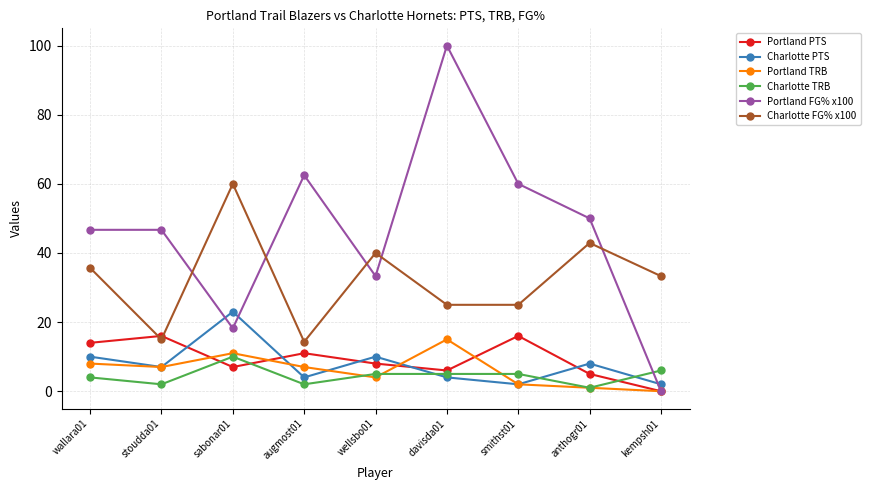

Which series has the largest range (max minus min)?

Portland FG% x100